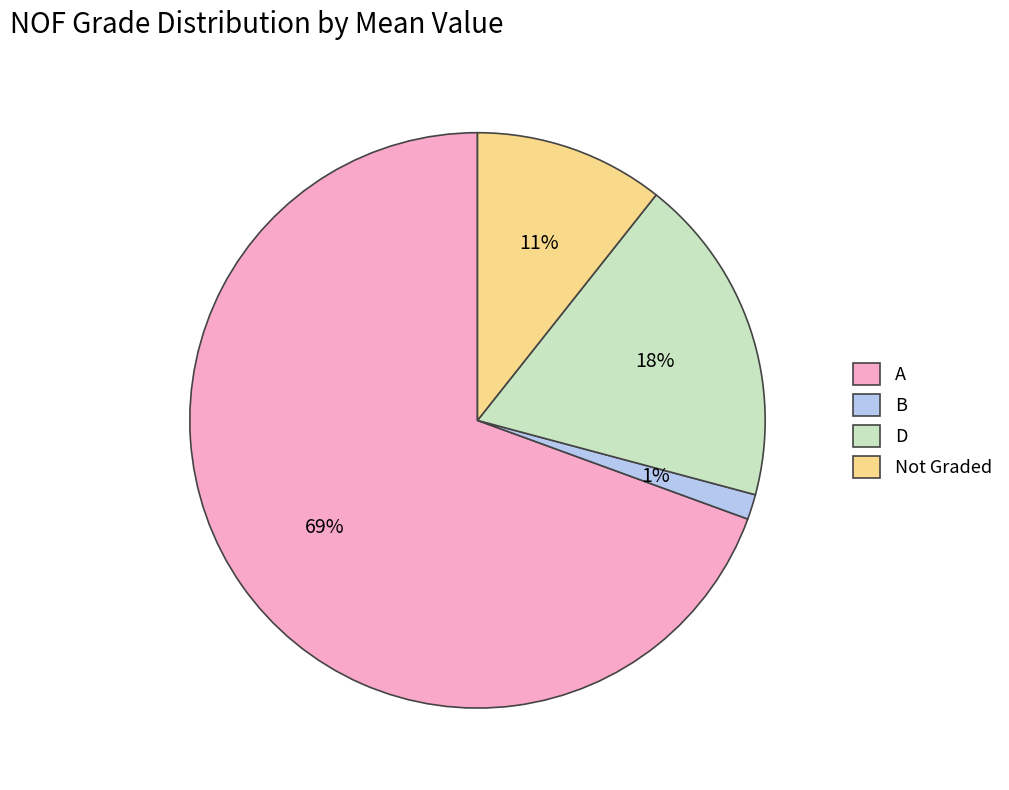

What is the largest slice in the pie chart?

A